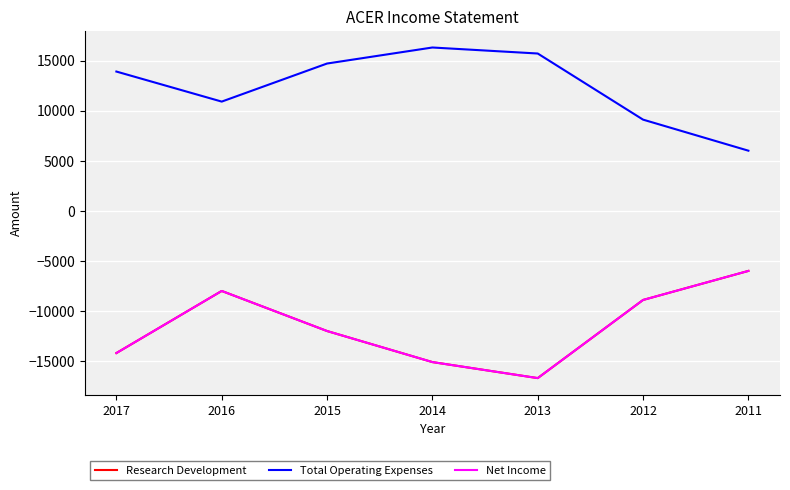

Is this an area chart (filled region under the line)?

No